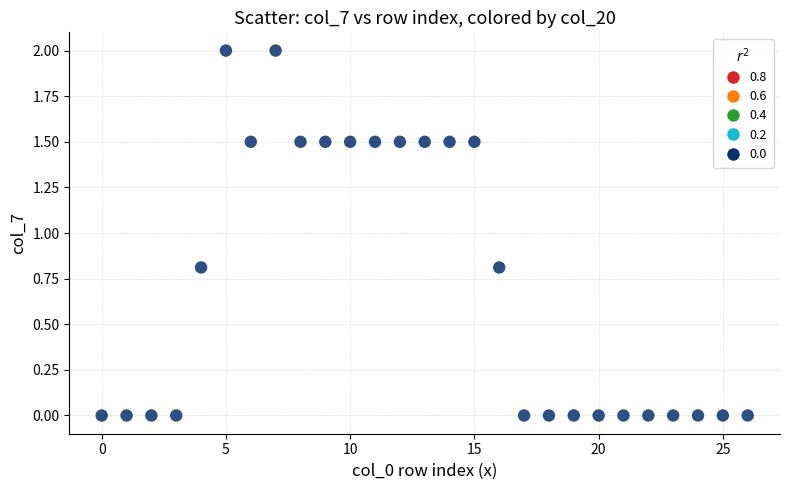

What is the range of Y values (max minus min)?

2.0